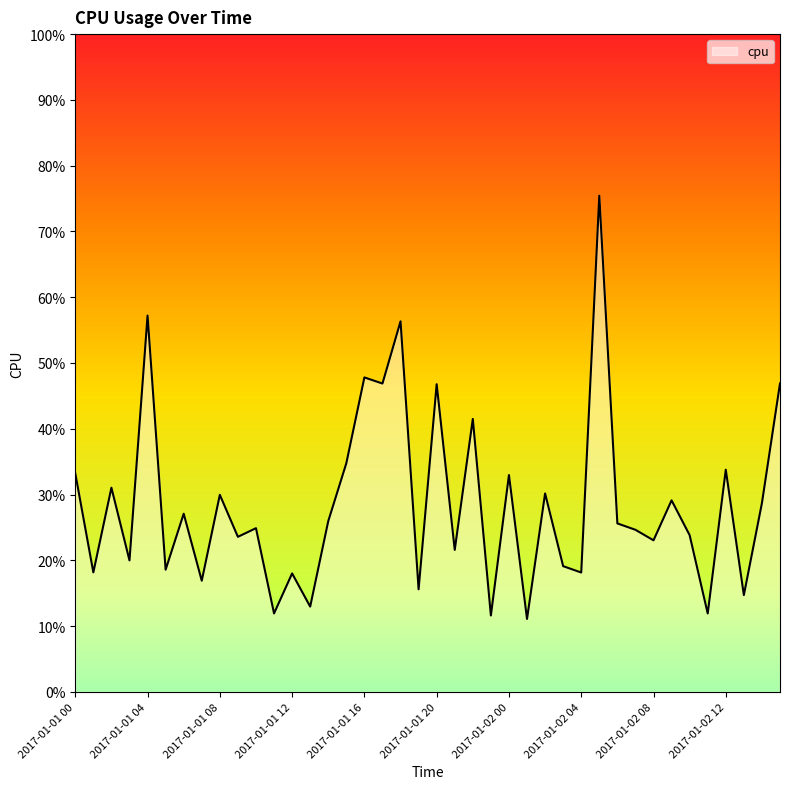

Rank the categories by value from lowest to highest.

2017-01-02 01, 2017-01-01 23, 2017-01-02 11, 2017-01-01 11, 2017-01-01 13, 2017-01-02 13, 2017-01-01 19, 2017-01-01 07, 2017-01-01 12, 2017-01-02 04, 2017-01-01 01, 2017-01-01 05, 2017-01-02 03, 2017-01-01 03, 2017-01-01 21, 2017-01-02 08, 2017-01-01 09, 2017-01-02 10, 2017-01-02 07, 2017-01-01 10, 2017-01-02 06, 2017-01-01 14, 2017-01-01 06, 2017-01-02 14, 2017-01-02 09, 2017-01-01 08, 2017-01-02 02, 2017-01-01 02, 2017-01-02 00, 2017-01-01 00, 2017-01-02 12, 2017-01-01 15, 2017-01-01 22, 2017-01-01 20, 2017-01-01 17, 2017-01-02 15, 2017-01-01 16, 2017-01-01 18, 2017-01-01 04, 2017-01-02 05